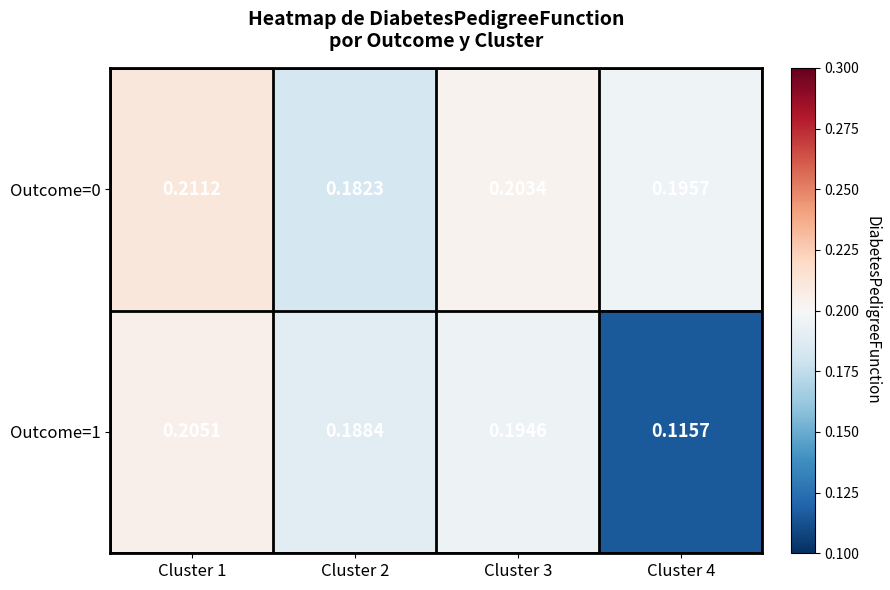

At how many categories does at least one series exceed 0?

4